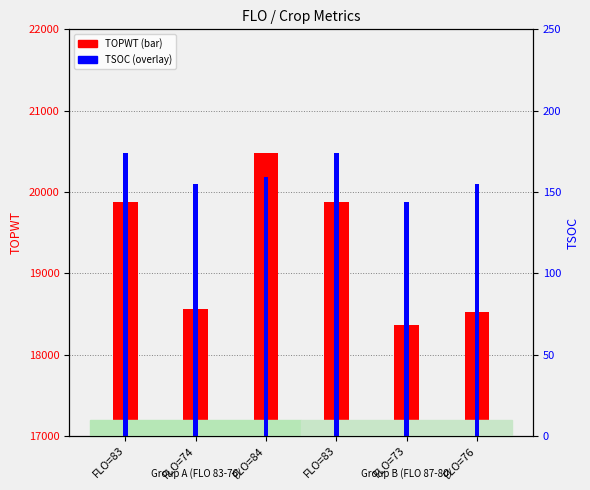

Rank the series by their average value, from highest to lowest.

TOPWT, TSOC